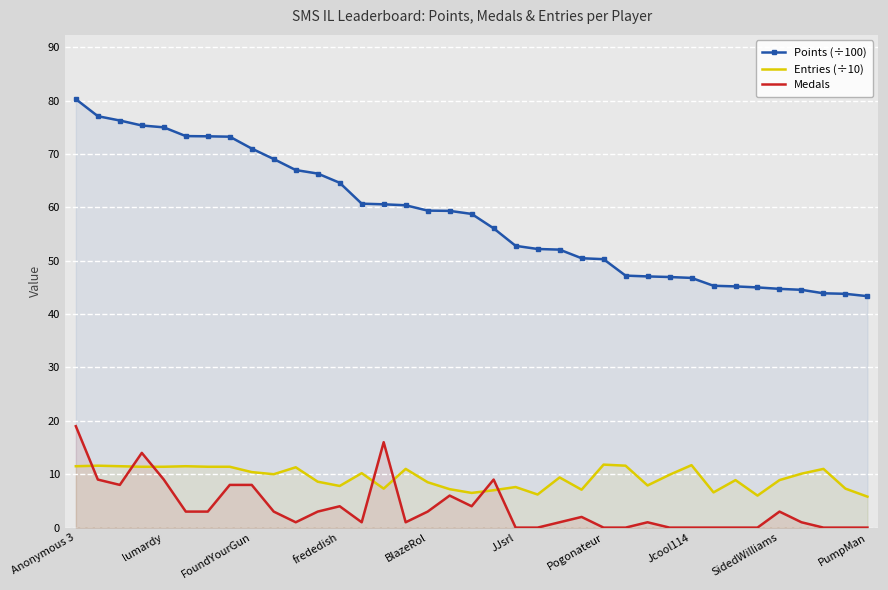

Rank the series at BlazeRol from lowest to highest value.

Medals, Entries (÷10), Points (÷100)